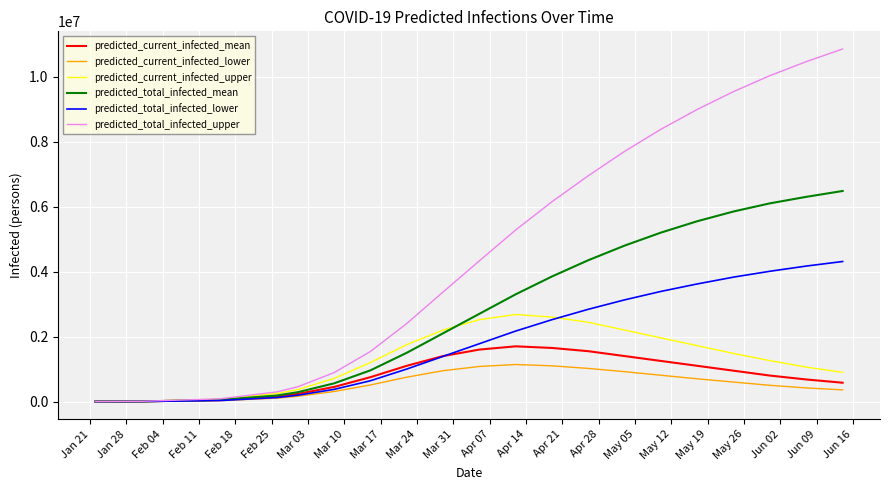

What is the sum of all predicted_total_infected_upper values?

97706881